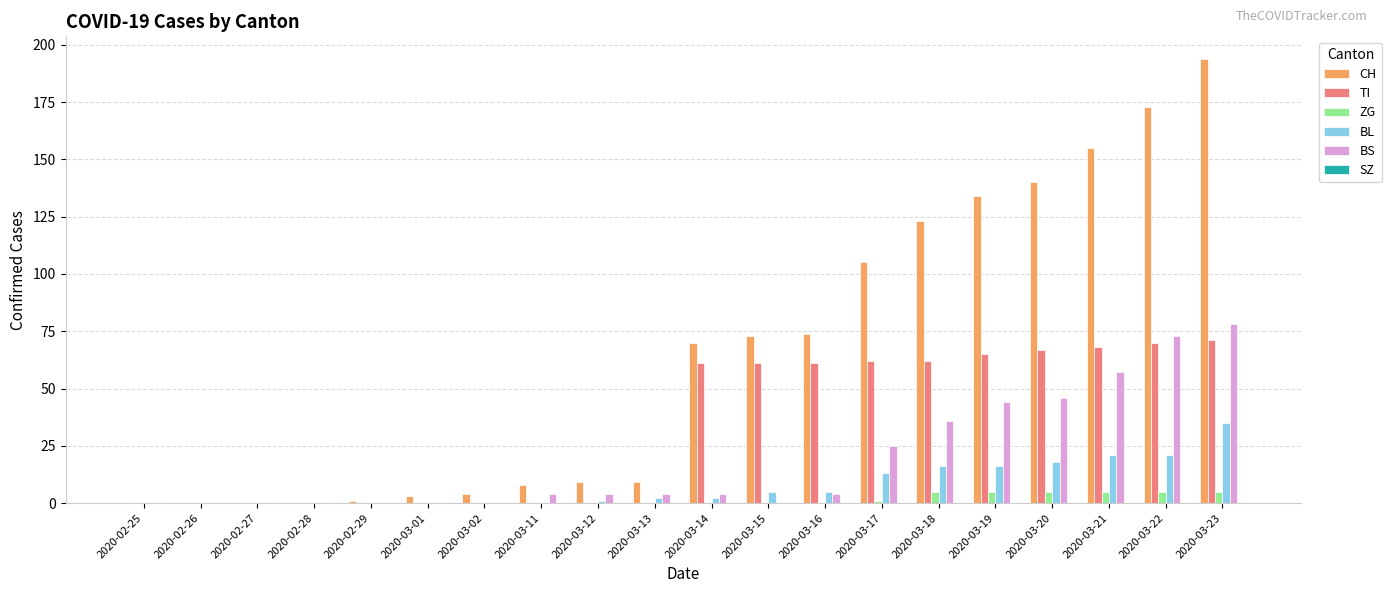

What is the total value across all series at 2020-03-22?

342